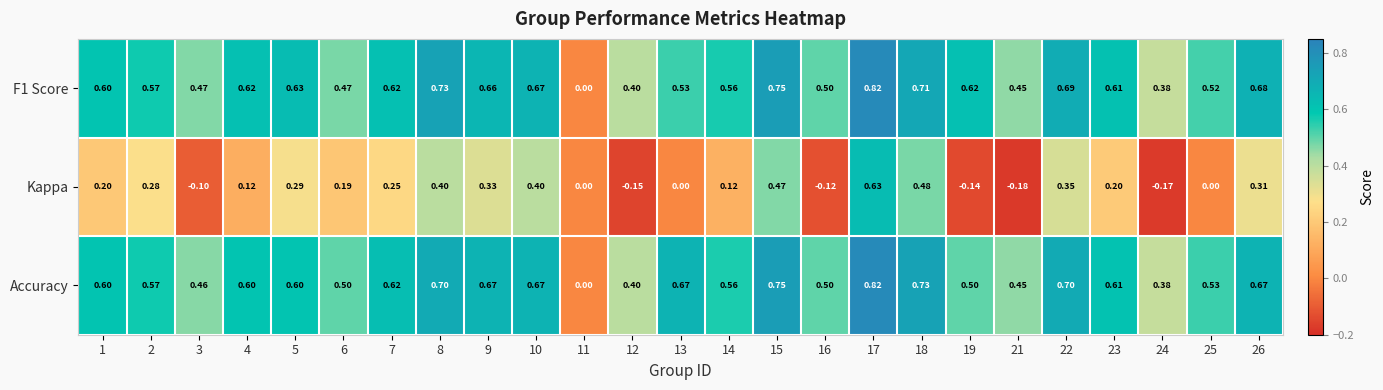

Is the value of Accuracy at 2 greater than the value of F1 Score at 13?

Yes